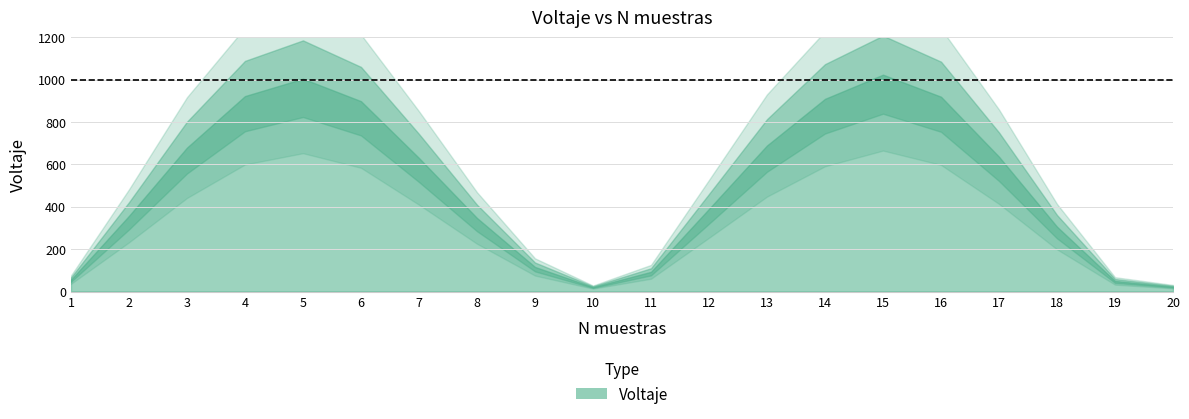

Is it true that the value at 5 is 1004?

True